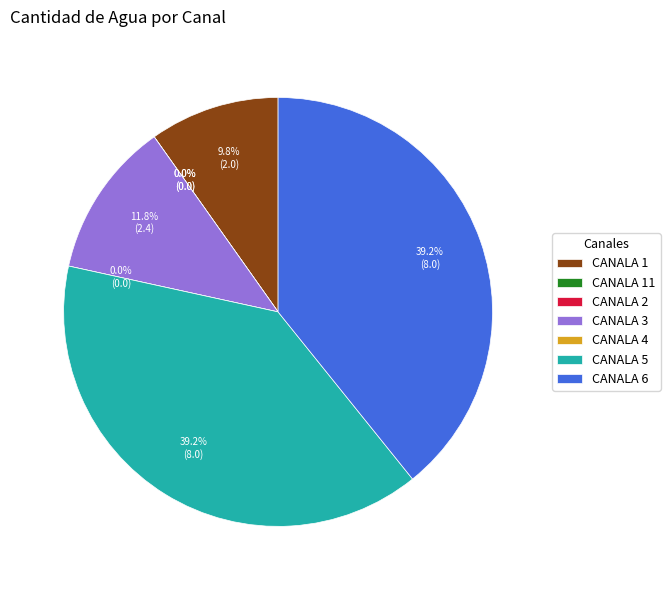

The CANALA 1 slice represents 10% of the pie. True or false?

True